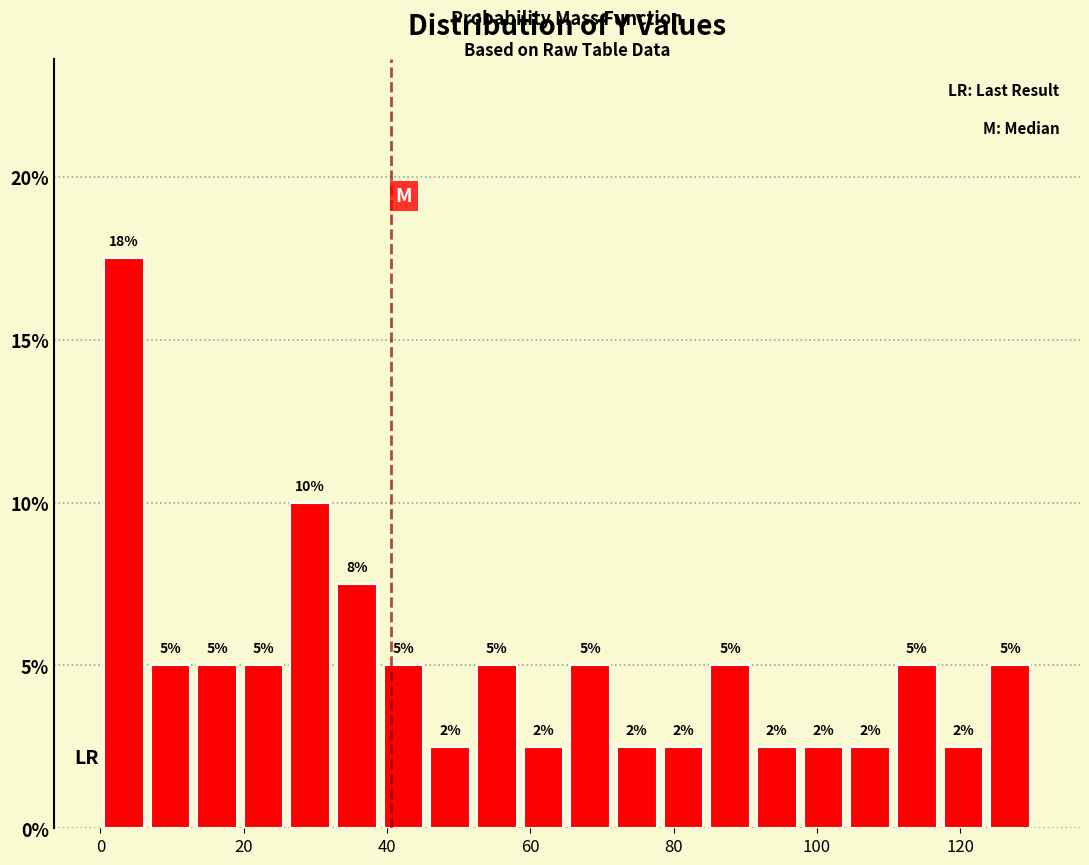

Read against the x-axis, roughly where is the centre of the tallest bar?

4